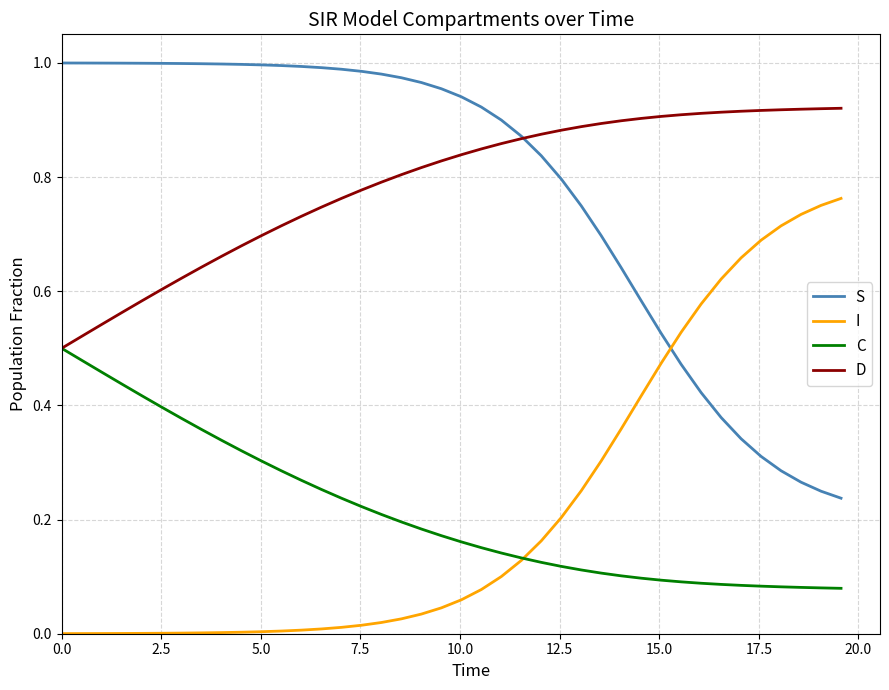

List the series in order of their peak value, highest first.

S, D, I, C